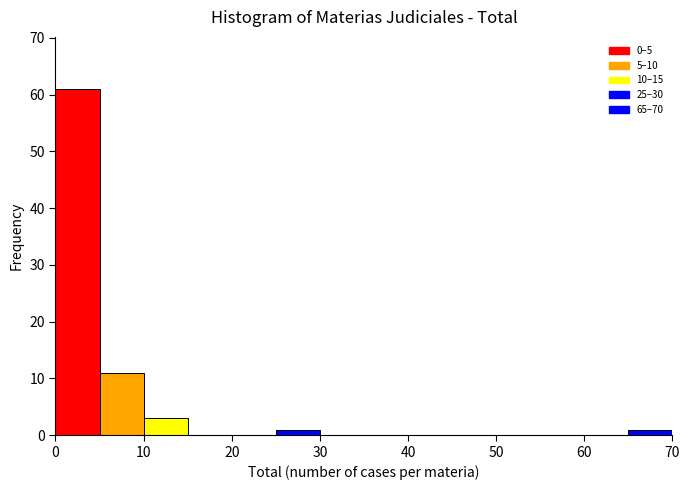

Reading left to right, transcribe this chart: for each bar, give the range it covers on the x-axis and its height. The values are not printed on the chart, so give them approximately, as read against the axis.

0 to 5: 61
5 to 10: 11
10 to 15: 3
15 to 20: 0
20 to 25: 0
25 to 30: 1
30 to 35: 0
35 to 40: 0
40 to 45: 0
45 to 50: 0
50 to 55: 0
55 to 60: 0
60 to 65: 0
65 to 70: 1